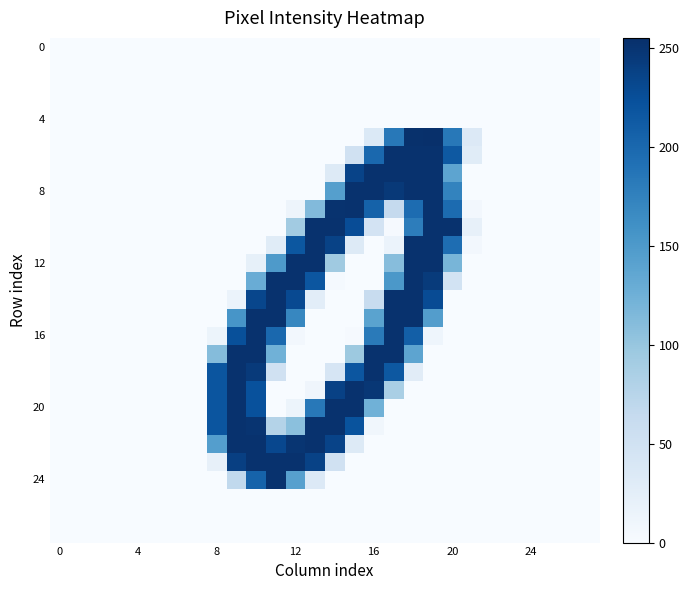

At which category is the sum across all series the highest?

18